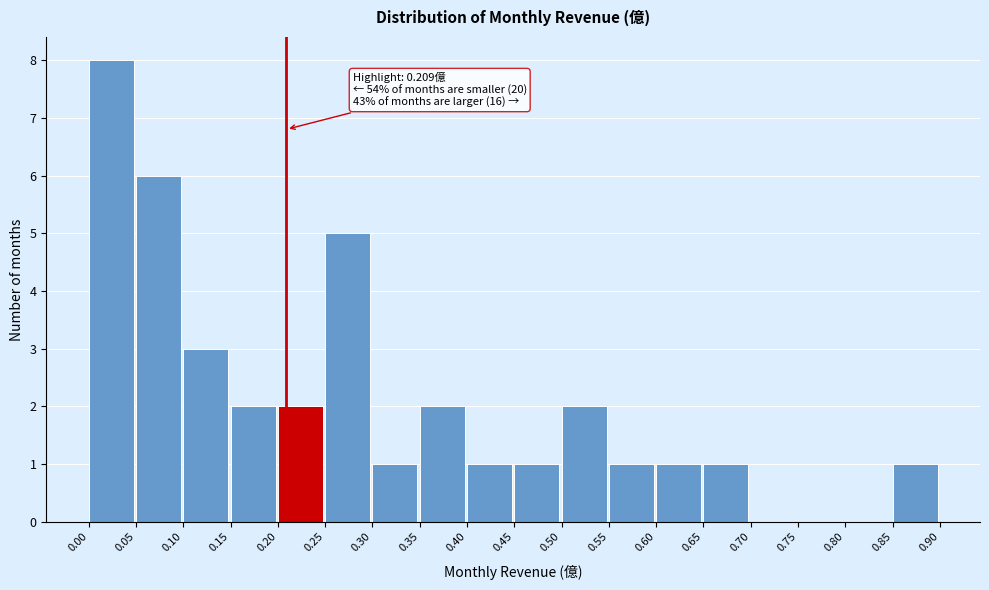

Which range on the x-axis has the tallest bar?

0.00 to 0.05